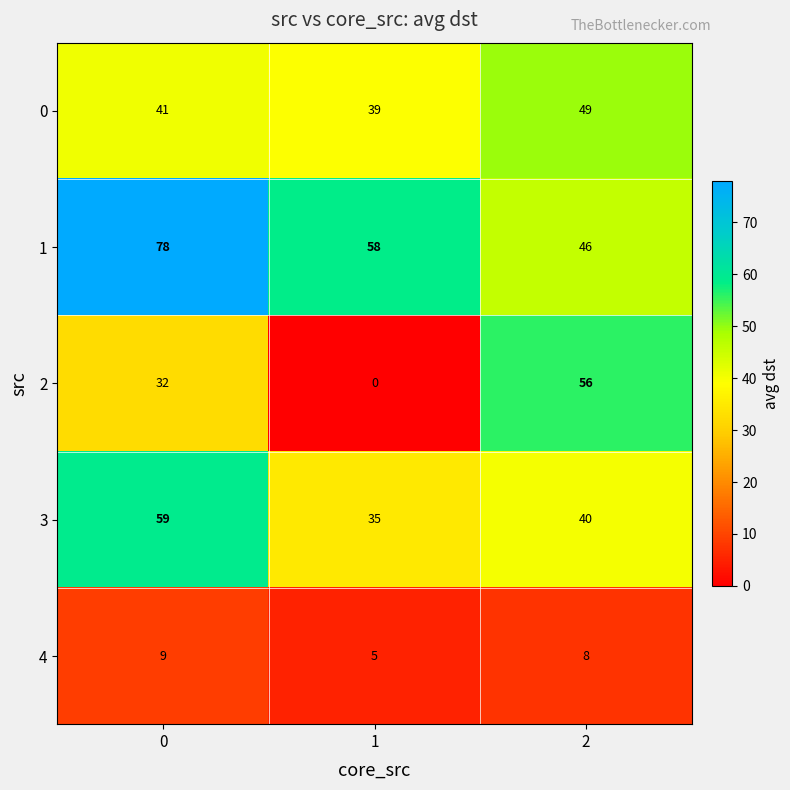

What is the difference between the maximum and minimum values in the 0 series?

10